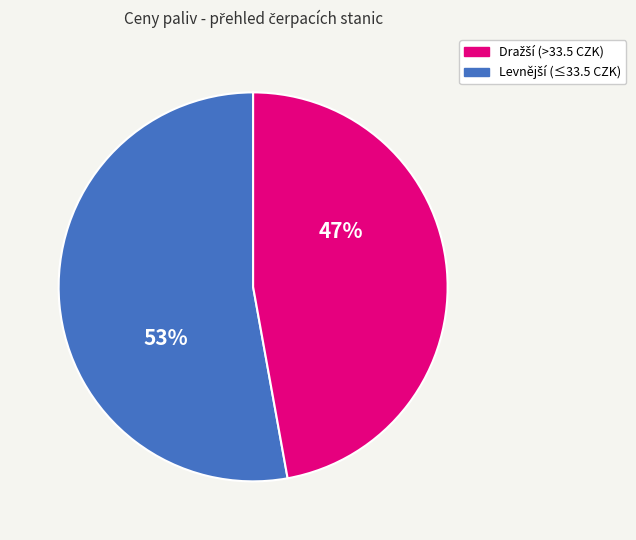

Is there any slice that represents more than half of the pie?

Yes